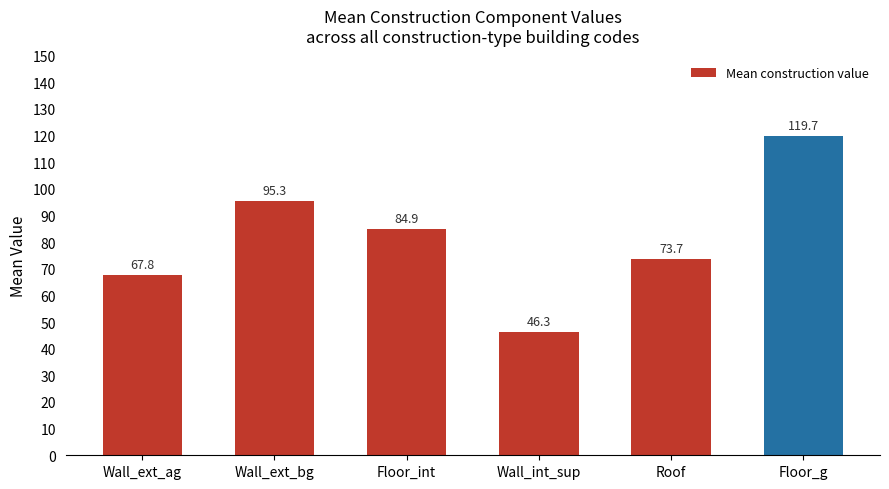

Does the chart contain stacked bars?

No